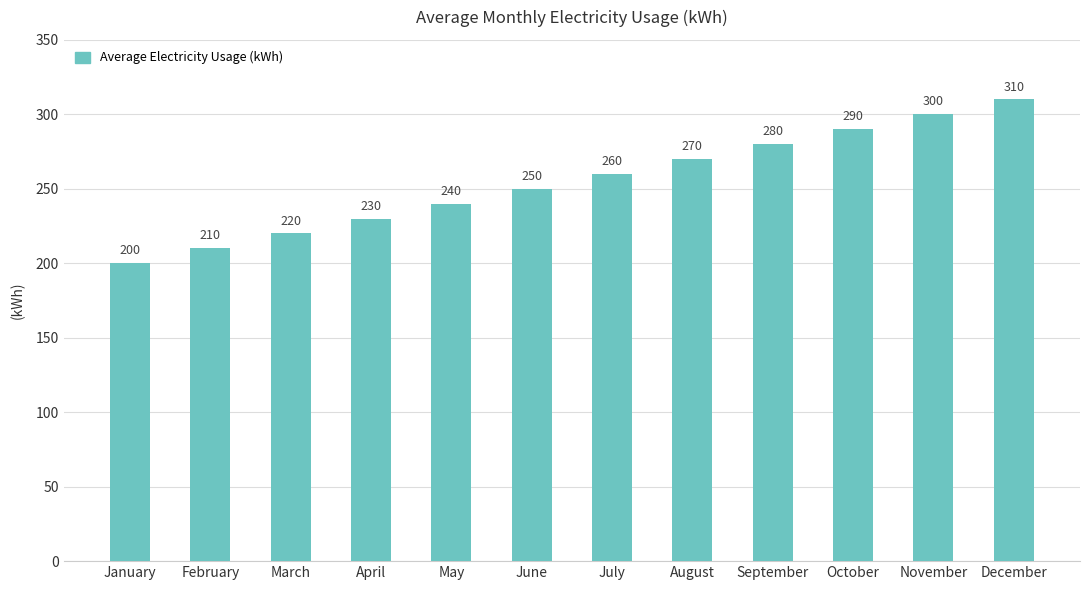

How many bars are there in total?

12